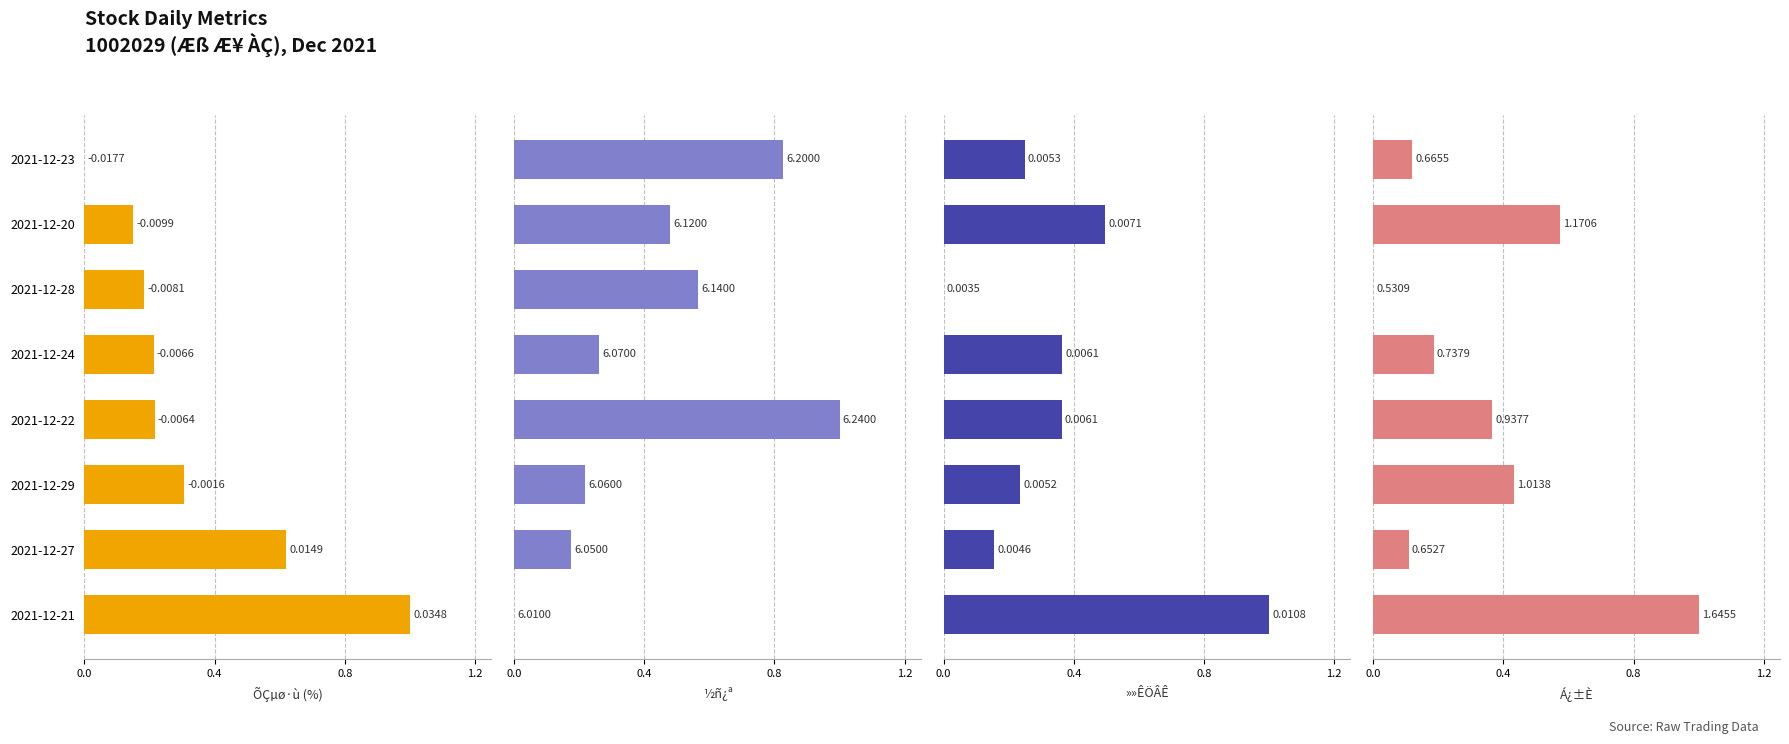

What is the difference between the maximum and second lowest values in the ½ñ¿ª series?

0.8